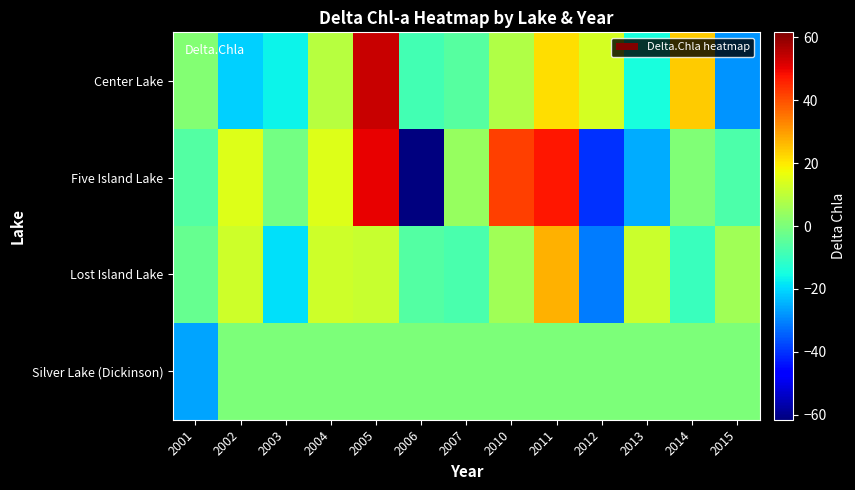

Between 2003 and 2012, which series saw the biggest shift?

Five Island Lake